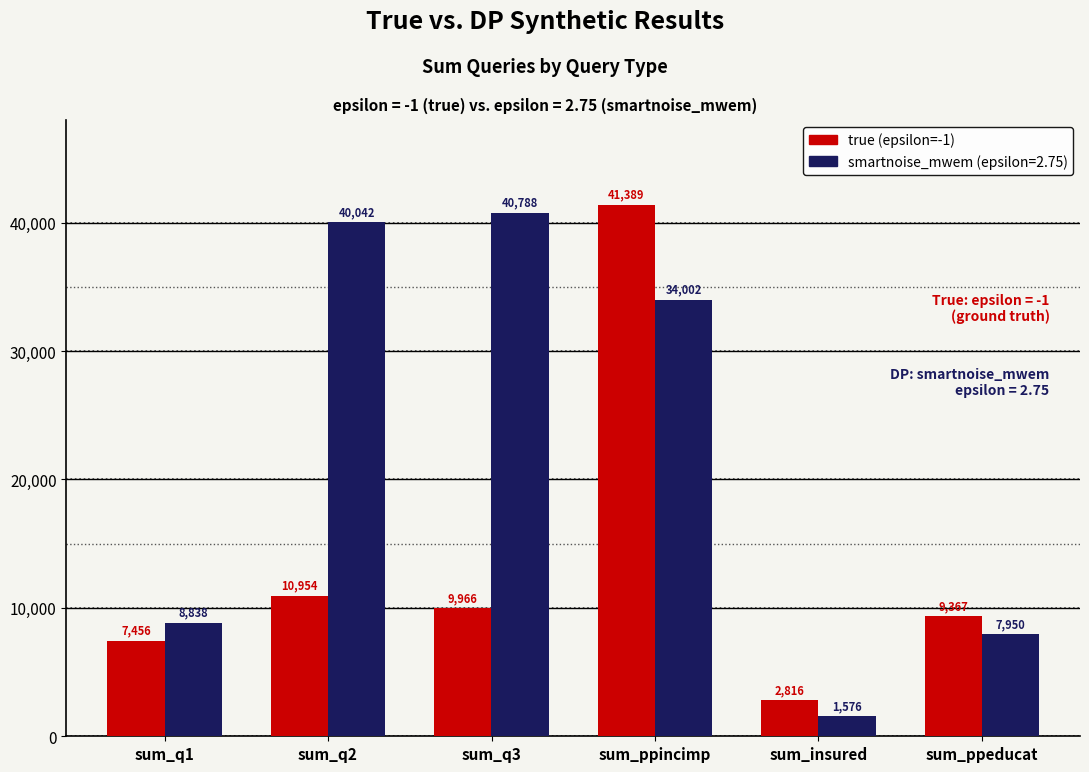

Is it true that true (epsilon=-1) equals 2816 at sum_insured?

True